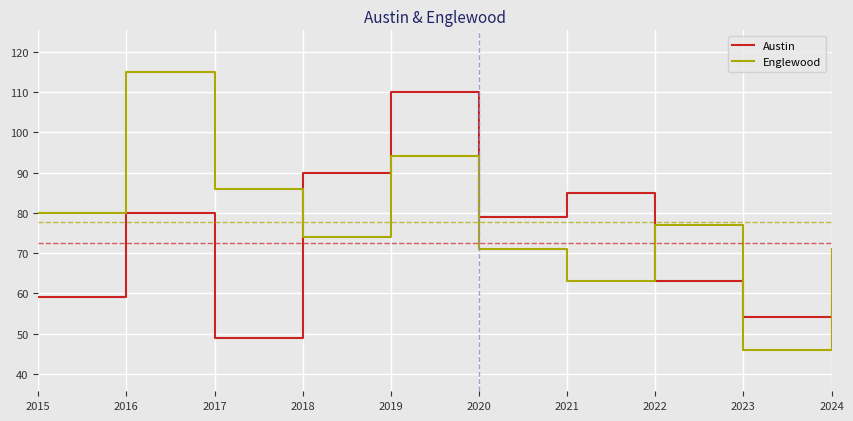

Which series has the largest total across all categories?

Englewood